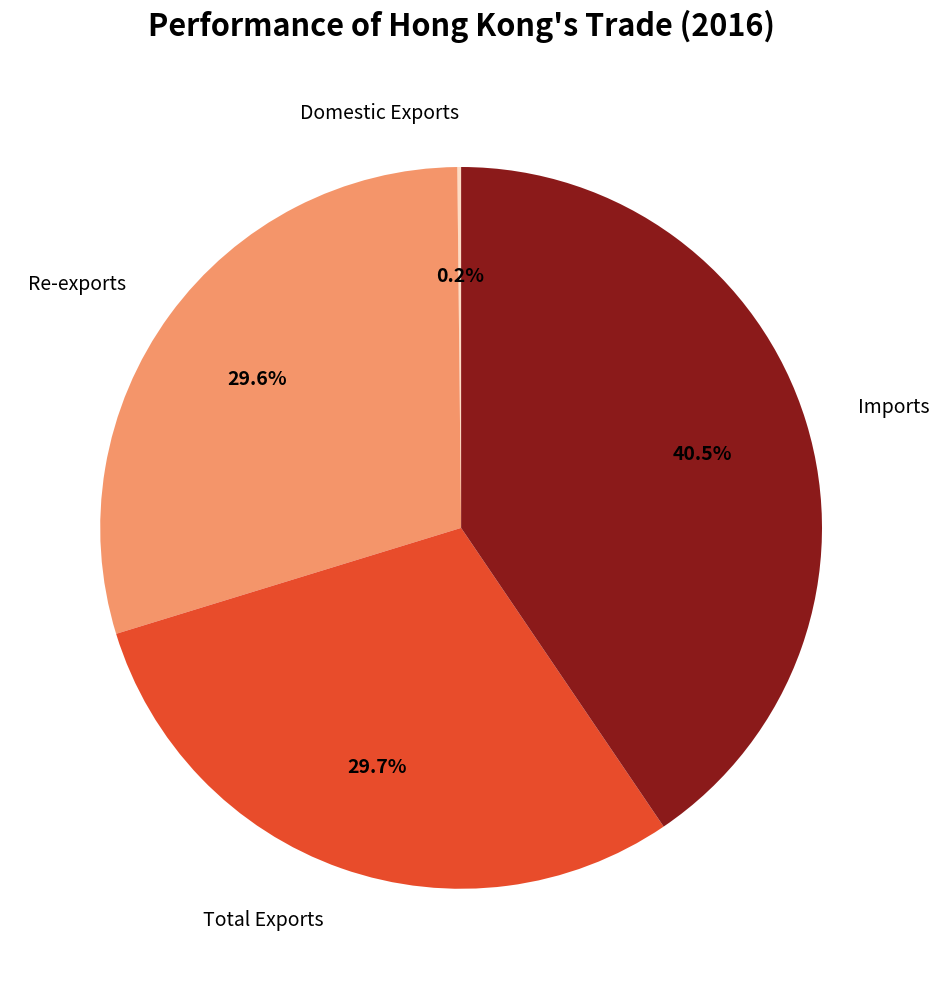

Does any single category account for the majority?

No